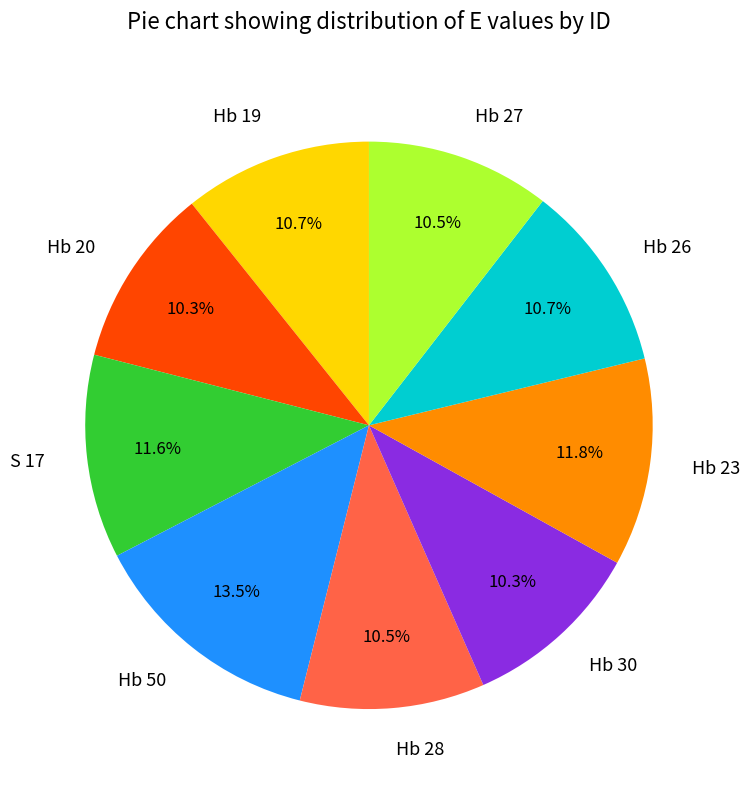

Count the number of slices in the pie.

9